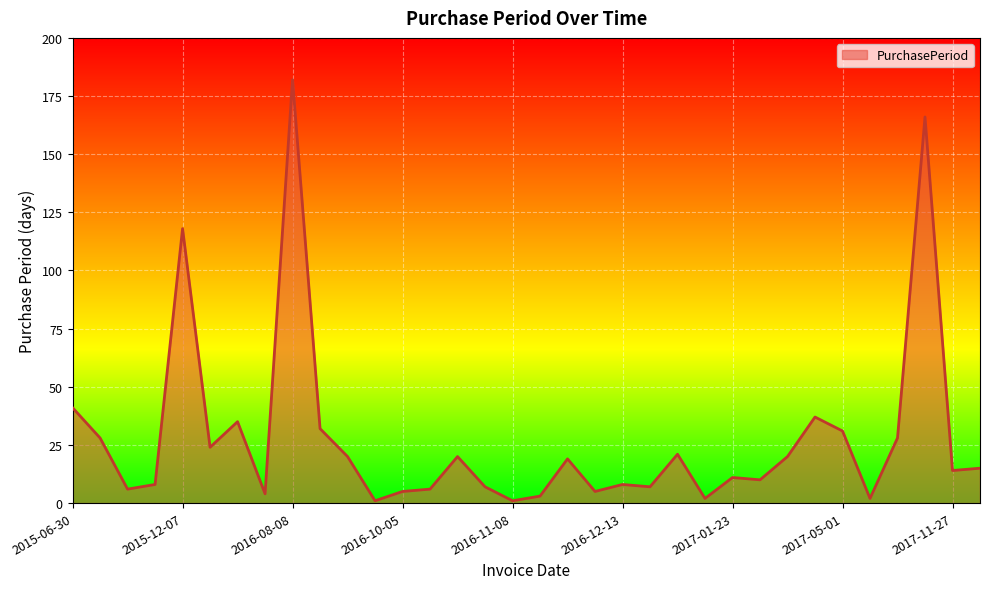

What is the difference between the maximum and minimum values?

181